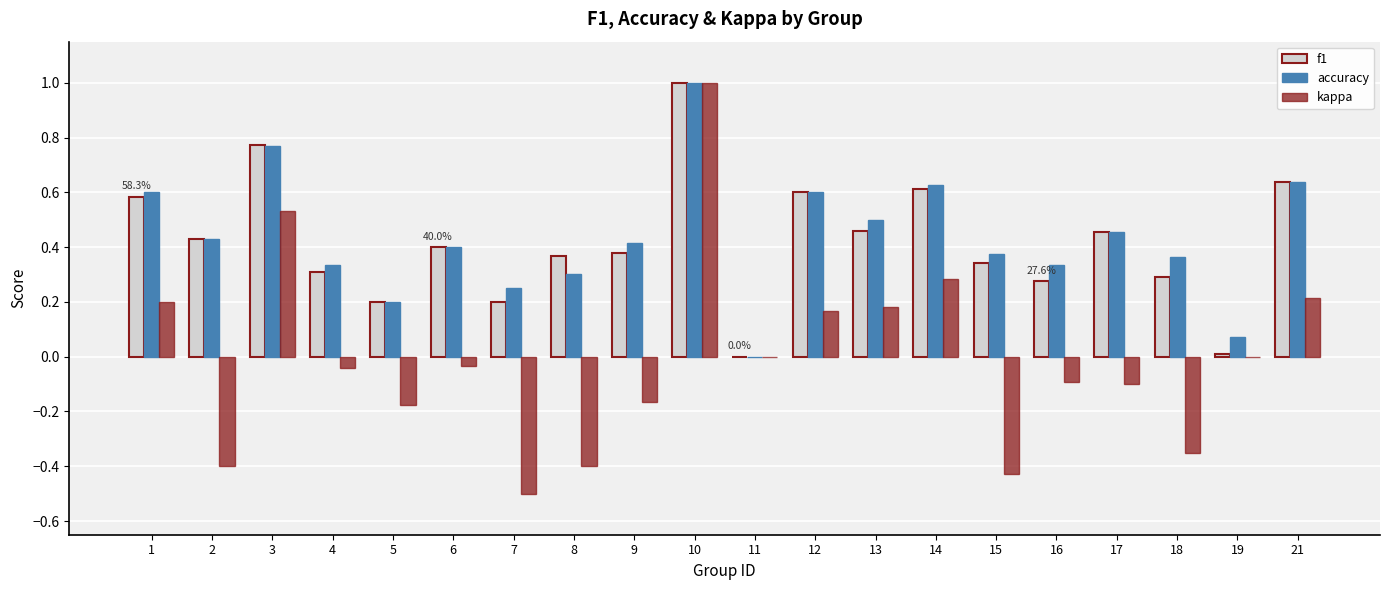

How many groups of bars are there?

20